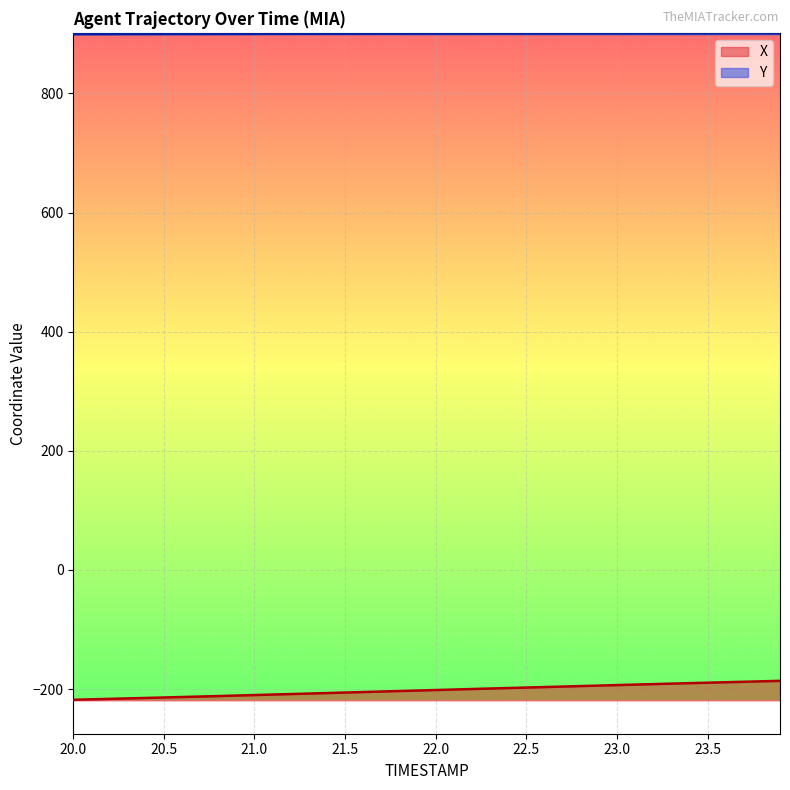

True or false: Y and X cross at least once.

False